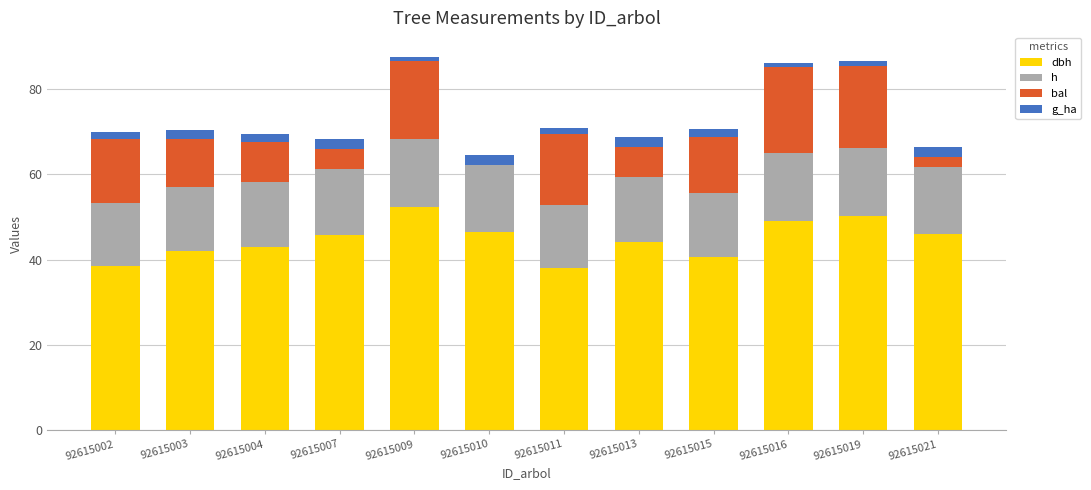

Does the chart contain stacked bars?

Yes